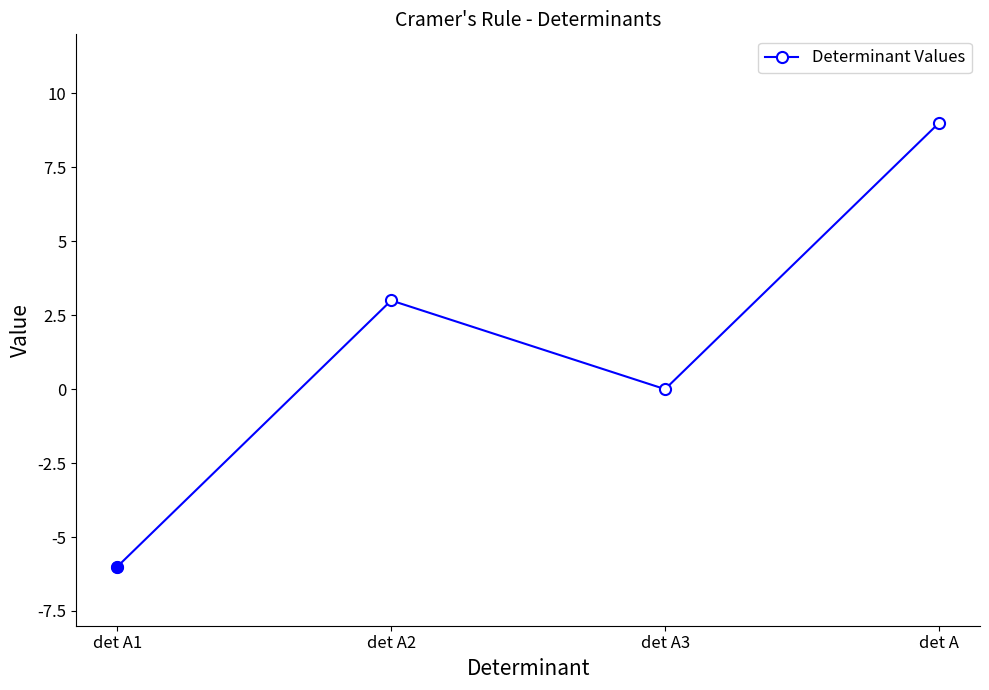

What is the ratio of the value at det A2 to the value at det A?

0.3